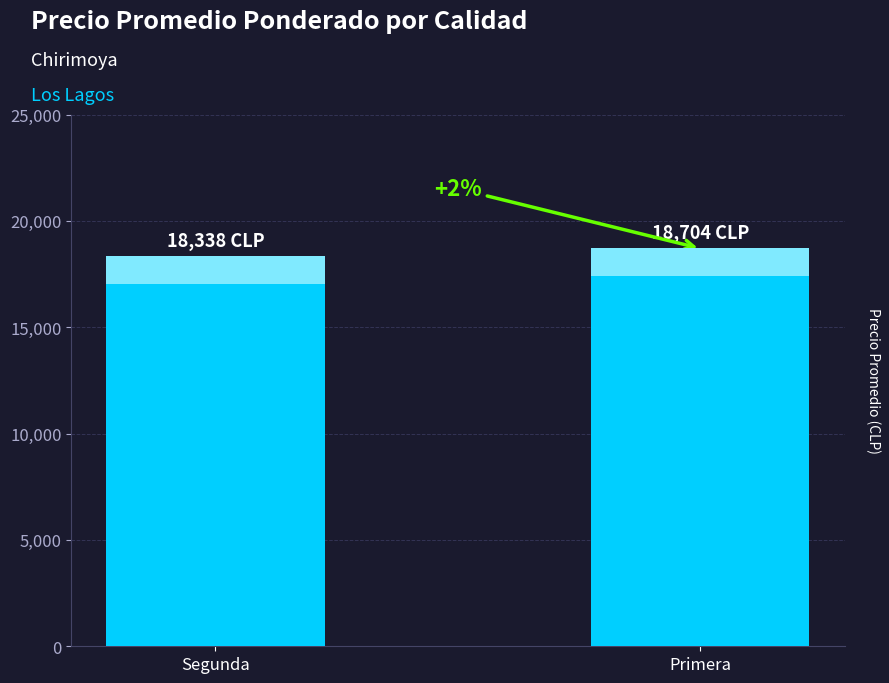

Which label corresponds to the smallest value in the chart?

Segunda